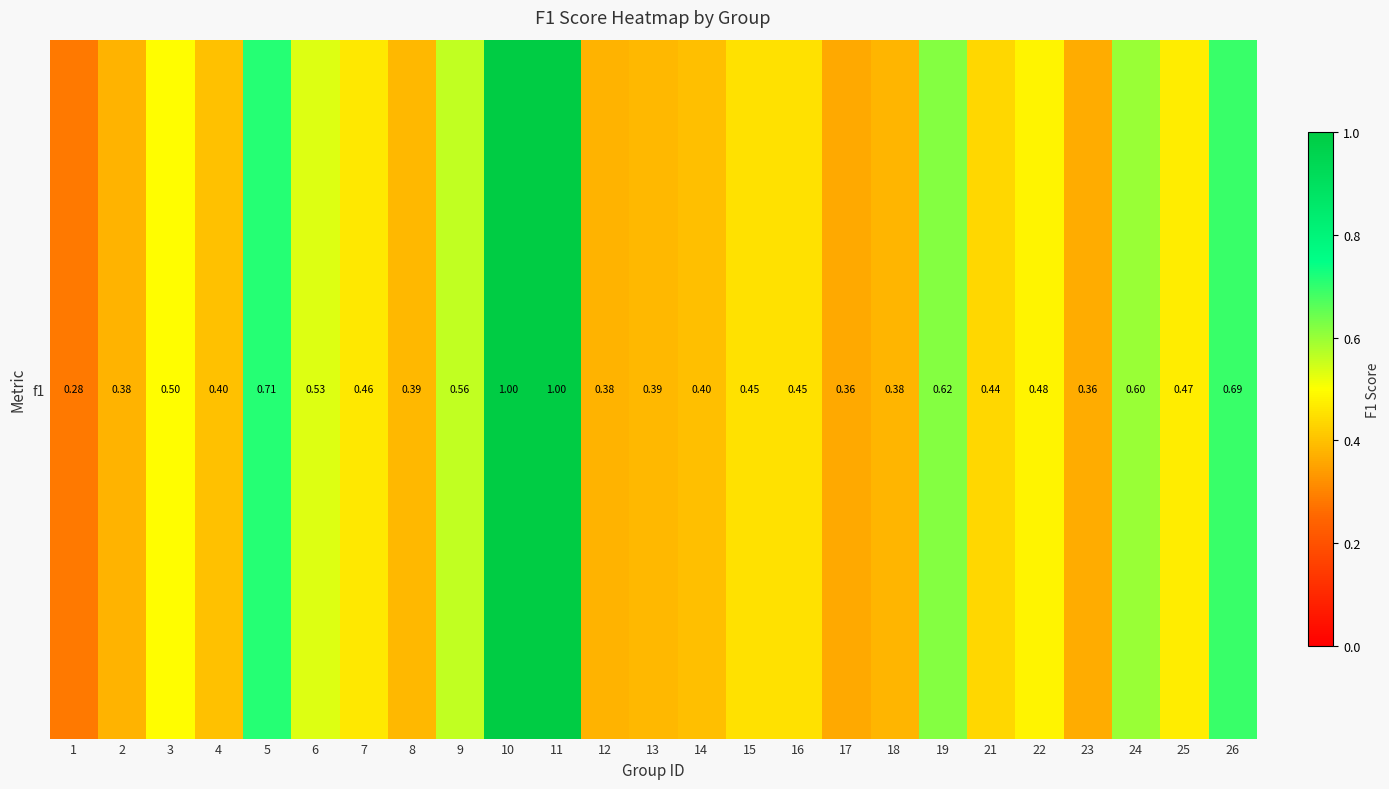

What is the difference between the values at 14 and 22?

0.1